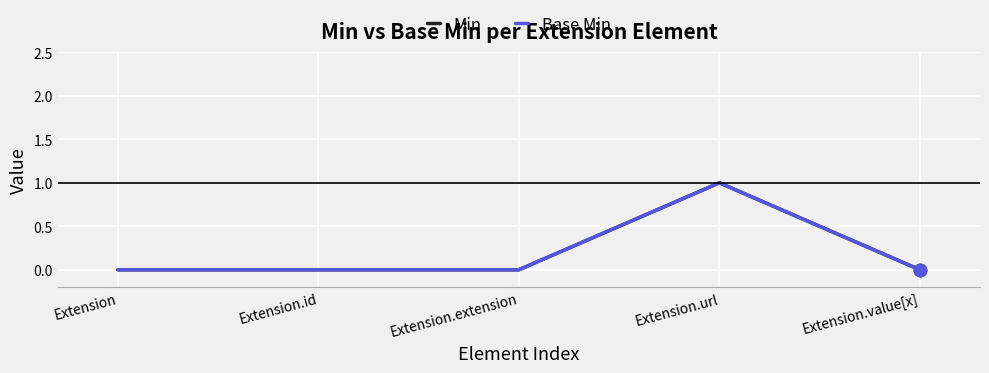

Is this an area chart (filled region under the line)?

No